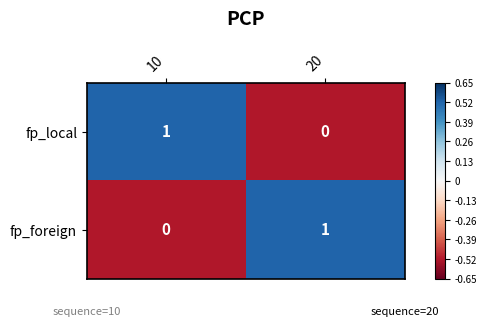

Reading left to right, list all the values displayed in this chart.

fp_local: 1	0
fp_foreign: 0	1